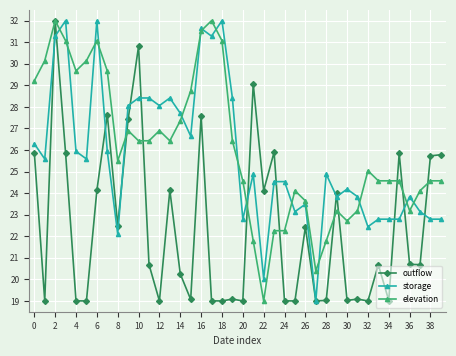

Does the chart have visible grid lines?

Yes